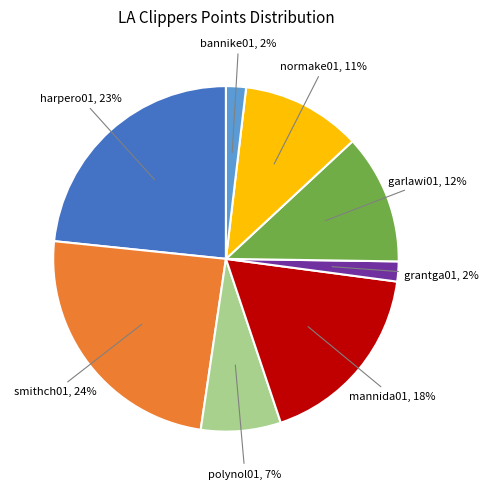

To the nearest percent, what is the difference between the largest and smallest slice percentages?

22%